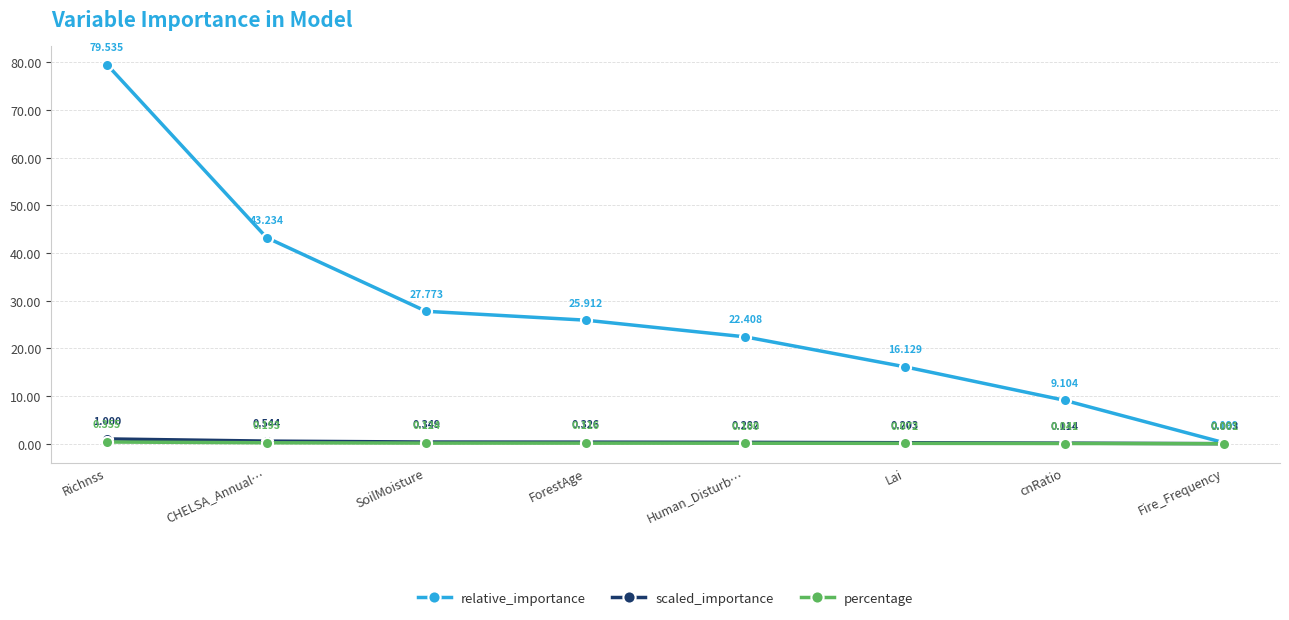

Which series changed the most between ForestAge and Fire_Frequency?

relative_importance